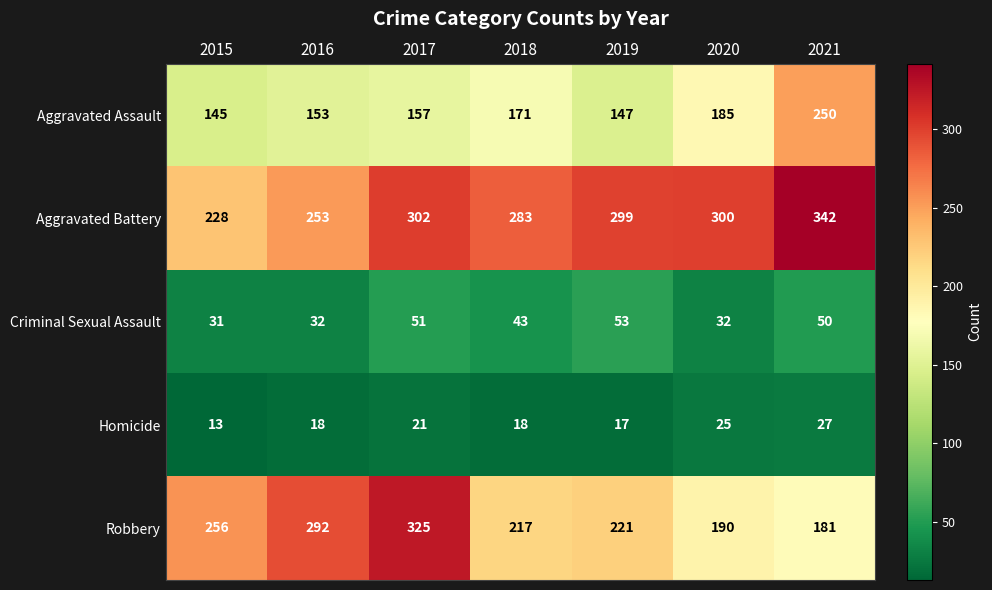

What is the smallest value displayed?

13